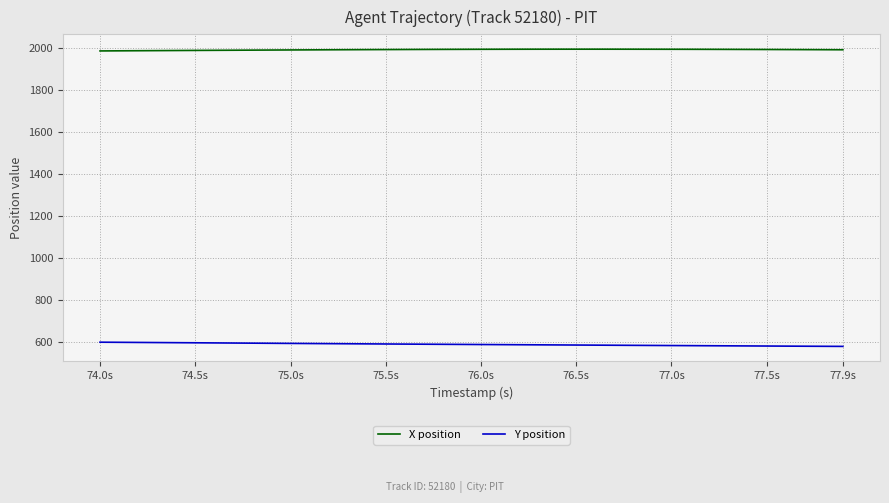

What is the smallest value displayed?

578.6